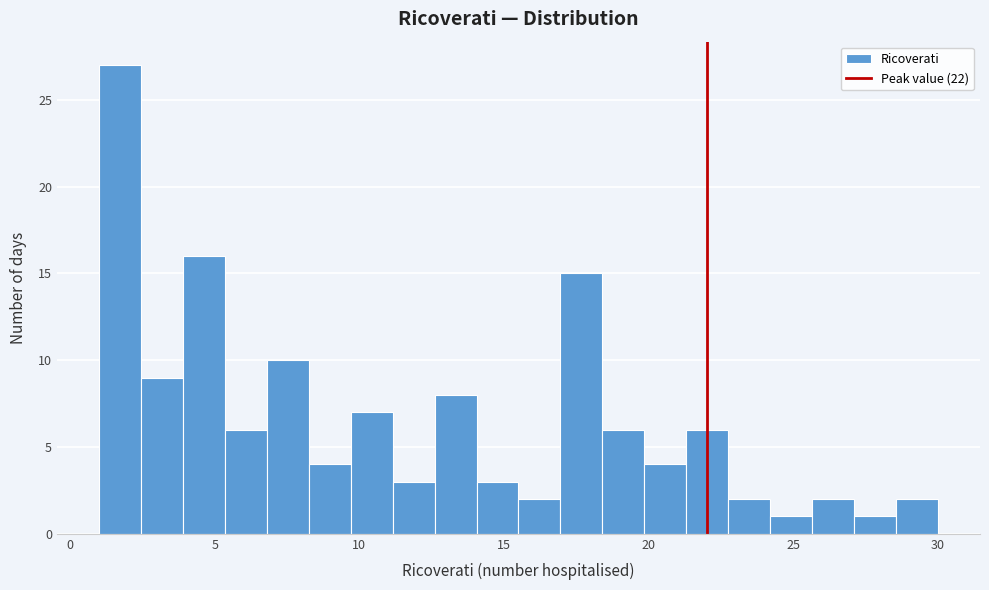

Read against the x-axis, roughly where is the centre of the tallest bar?

1.5